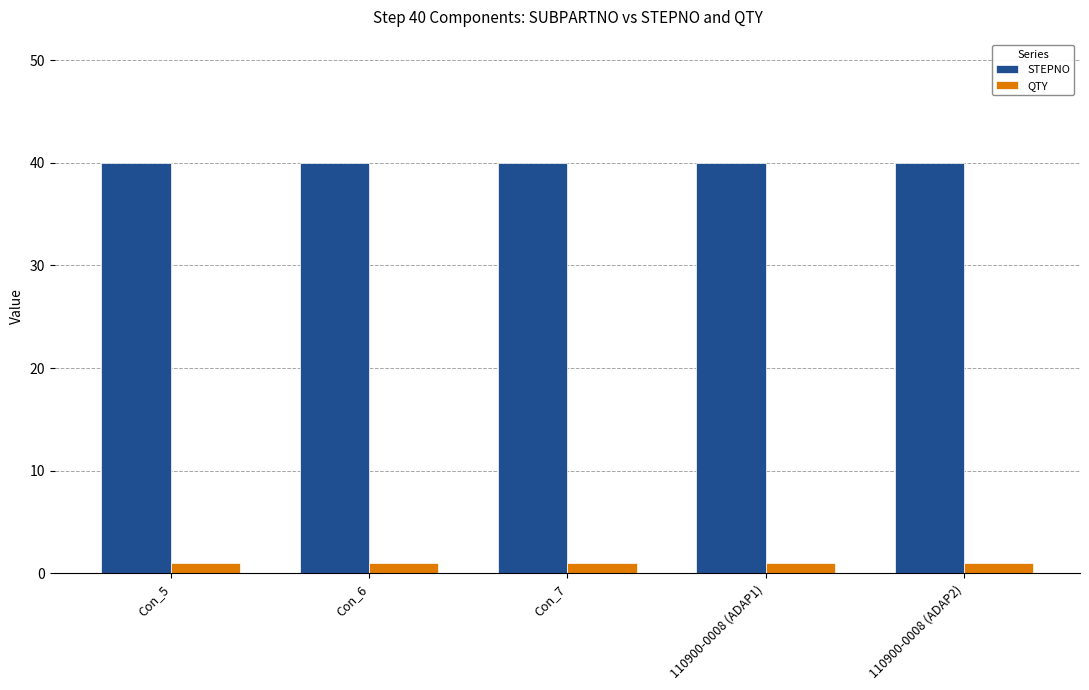

What is the sum of all STEPNO values?

200